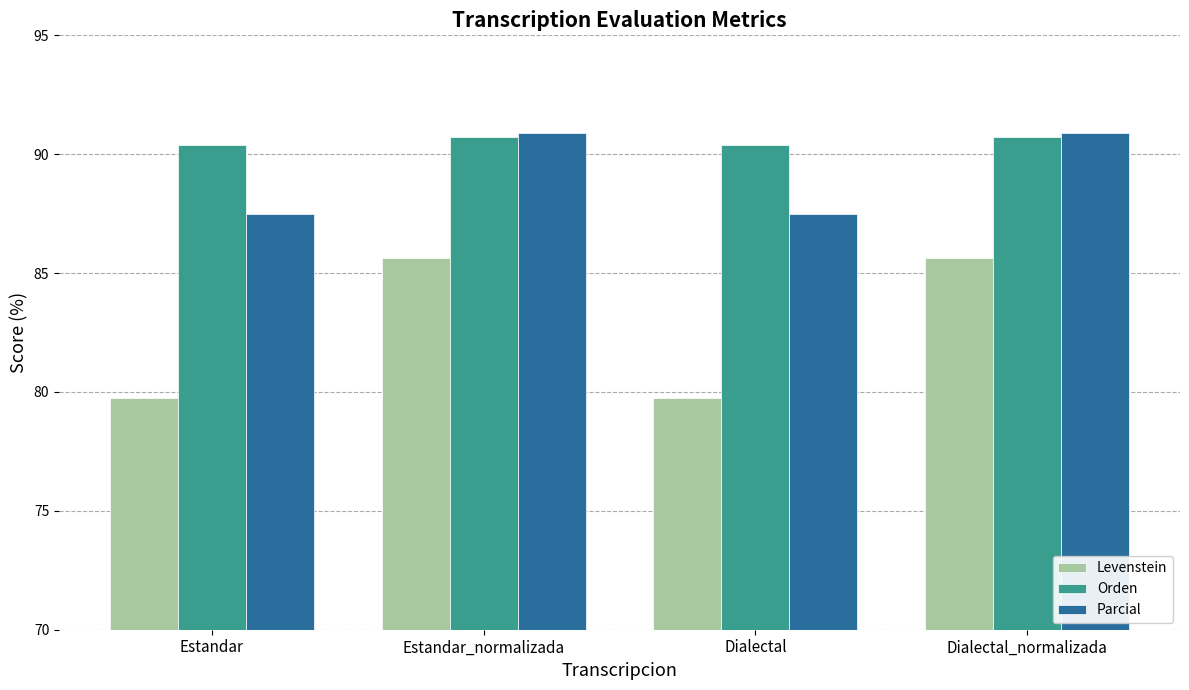

What is the highest value of the Parcial series?

90.9